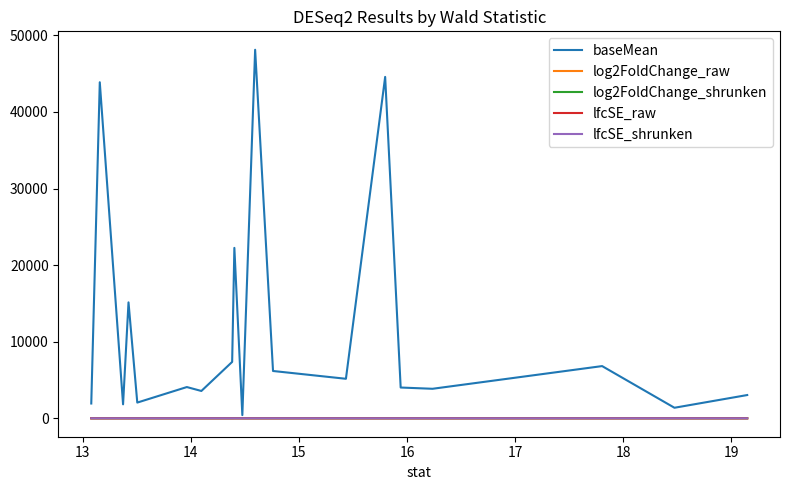

Is it true that log2FoldChange_raw equals 6.2 at 17?

False